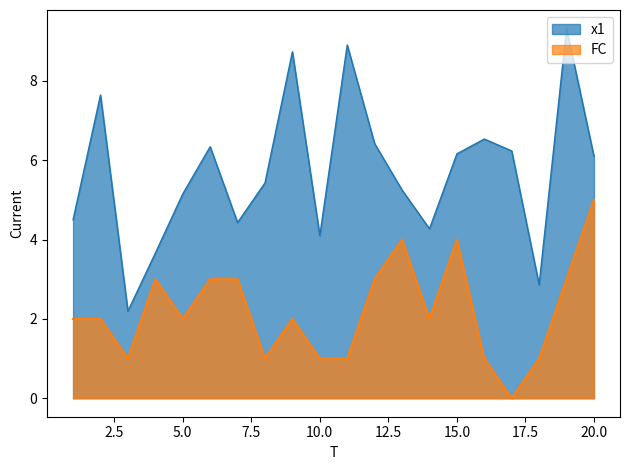

Reading left to right, extract all data points from this chart.

x1: 4.5	7.6	2.2	3.7	5.1	6.3	4.4	5.4	8.7	4.1	8.9	6.4	5.2	4.3	6.2	6.5	6.2	2.9	9.3	6.1
FC: 2.0	2.0	1.0	3.0	2.0	3.0	3.0	1.0	2.0	1.0	1.0	3.0	4.0	2.0	4.0	1.0	0.0	1.0	3.0	5.0